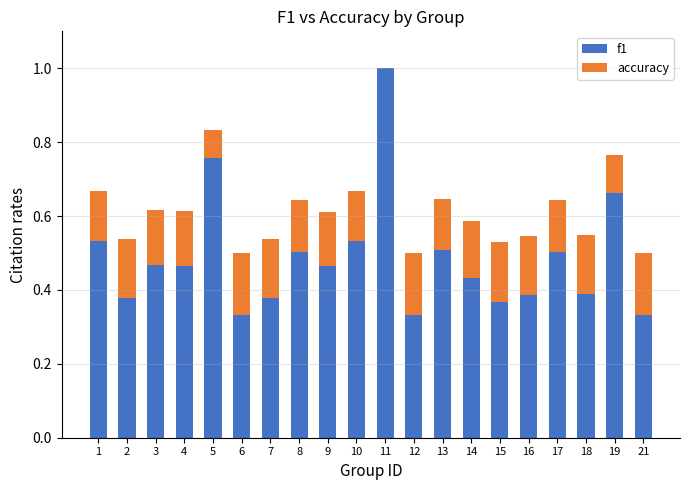

At which category is the sum across all series the highest?

11